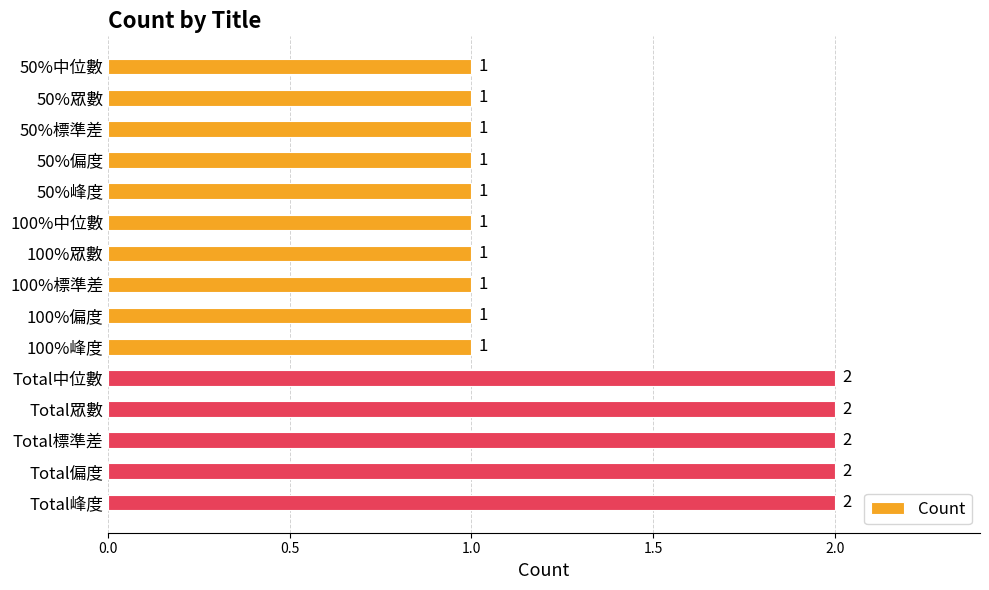

Does the chart contain any negative values?

No